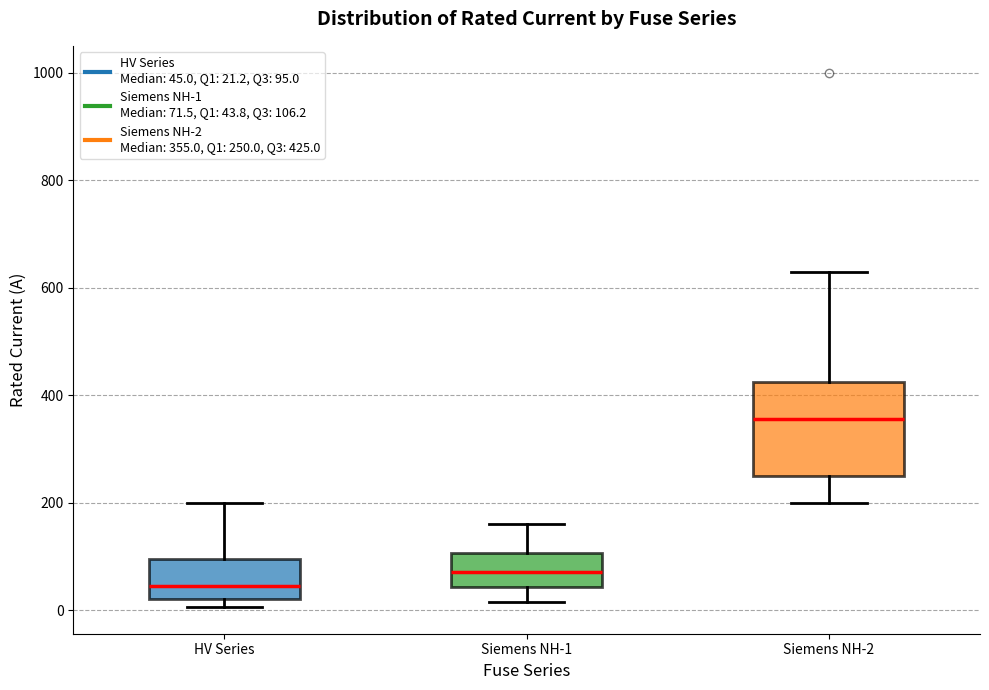

Which box is the tallest, from its lower edge to its upper edge?

Siemens NH-2